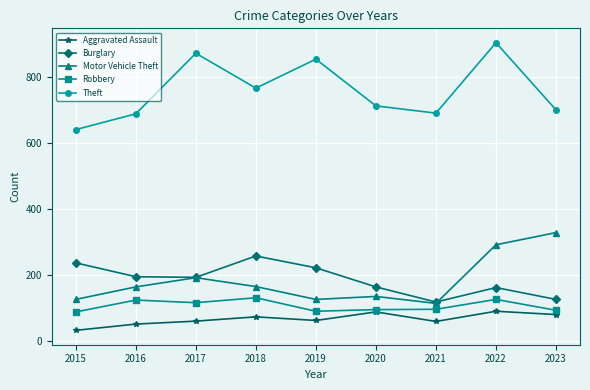

What are all the series names shown in the legend?

Aggravated Assault, Burglary, Motor Vehicle Theft, Robbery, Theft